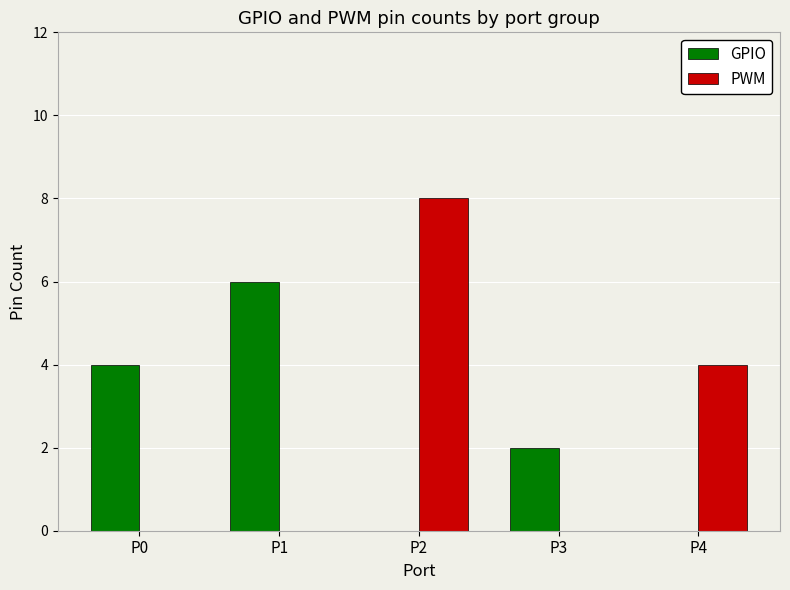

The value of PWM at P4 is 7. True or false?

False